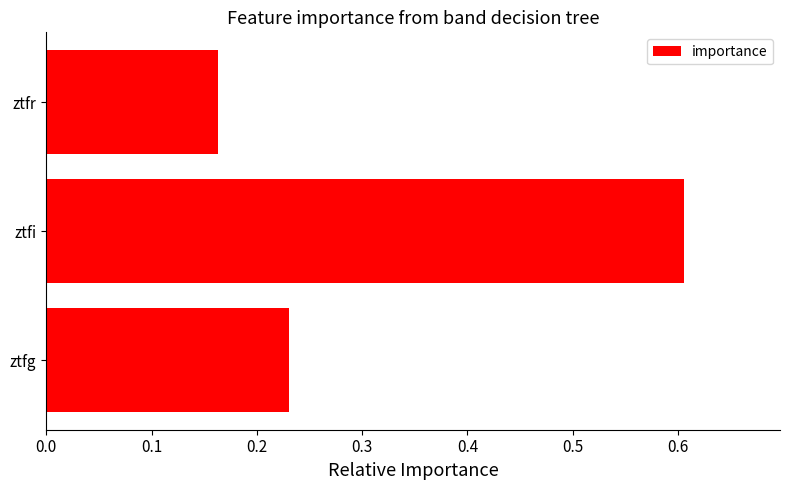

How many bars are there in total?

3